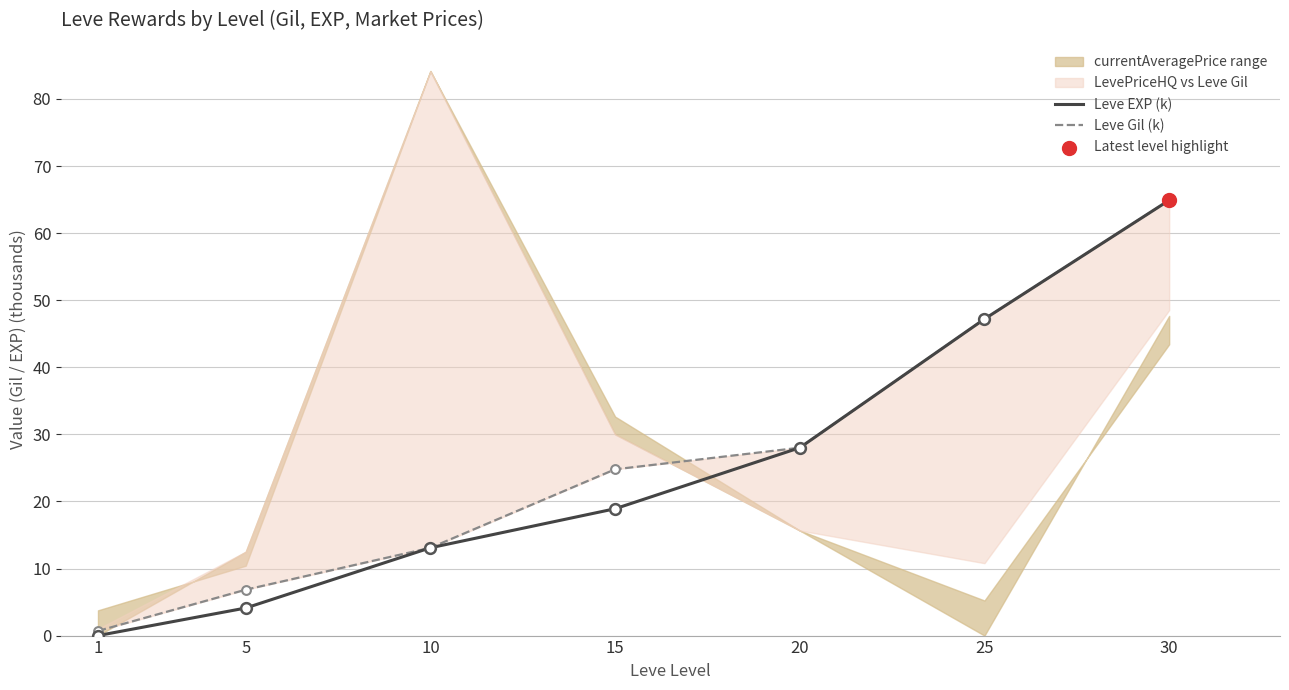

Which series contains the highest Y value?

Leve EXP (k)